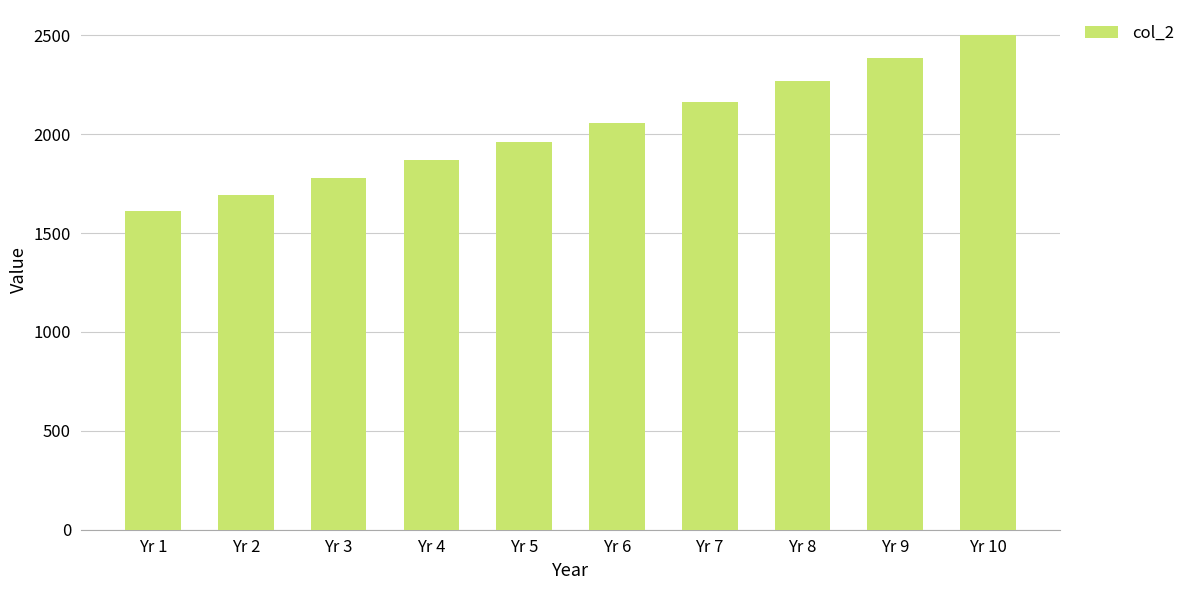

List the labels in order of value, smallest first.

Yr 1, Yr 2, Yr 3, Yr 4, Yr 5, Yr 6, Yr 7, Yr 8, Yr 9, Yr 10